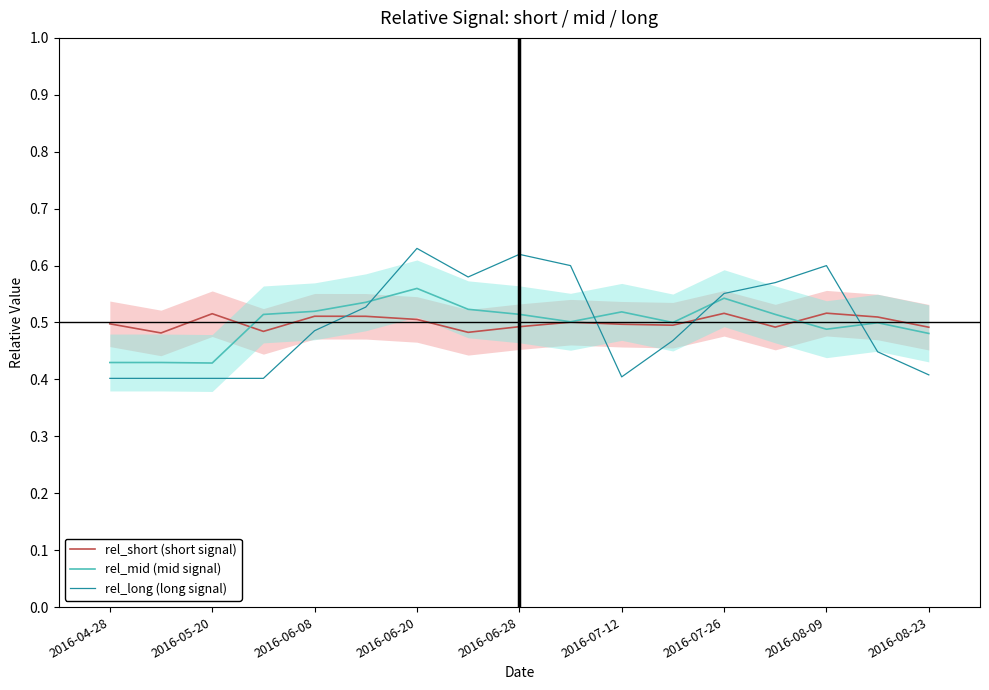

How many interior local valleys does the rel_mid (mid signal) series have?

4